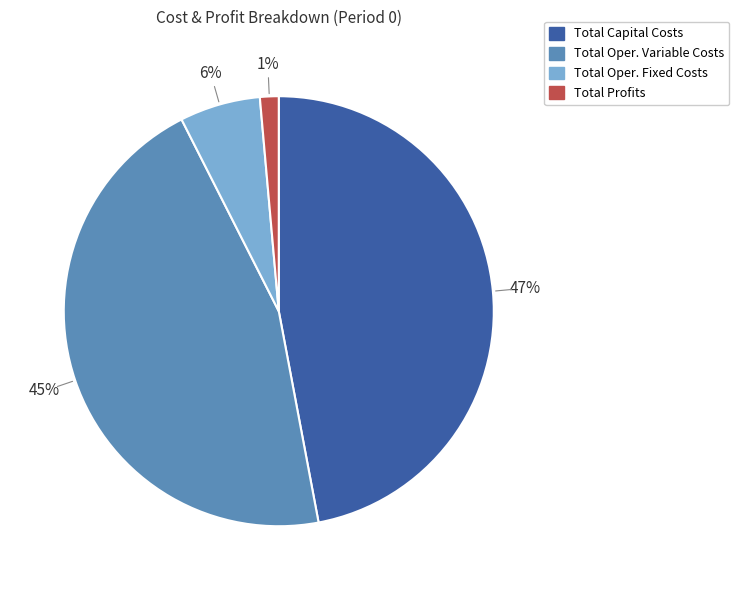

Is there a majority slice in this chart?

No